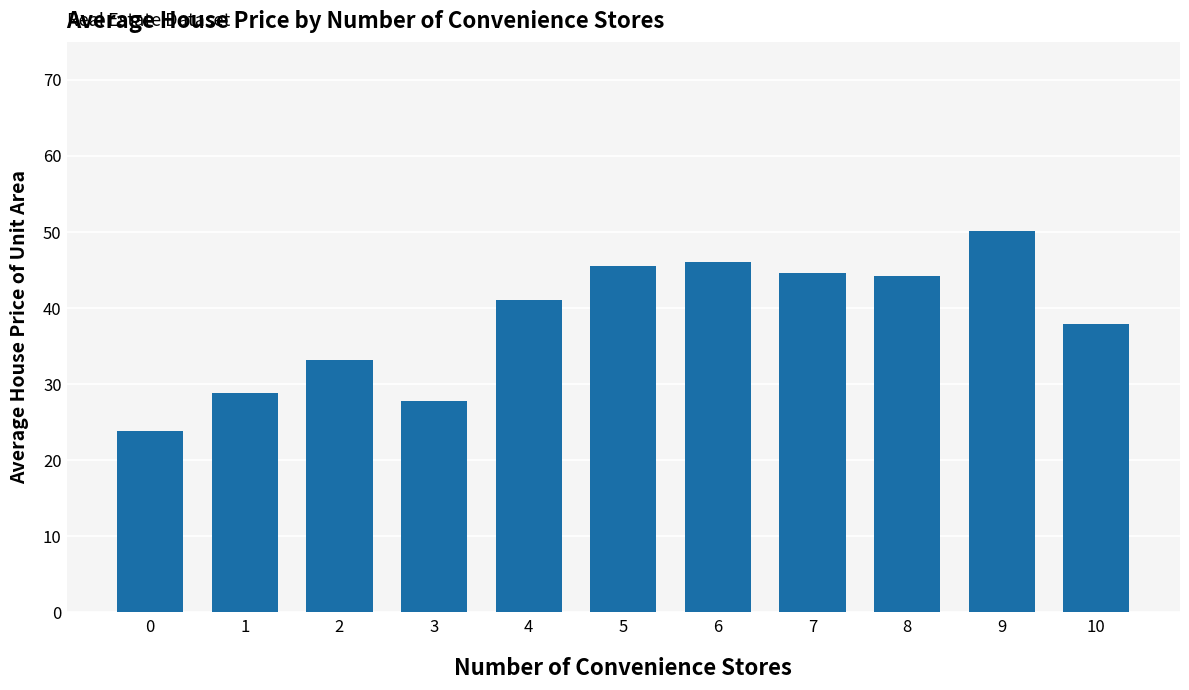

What is the change in value from 2 to 6?

+12.9